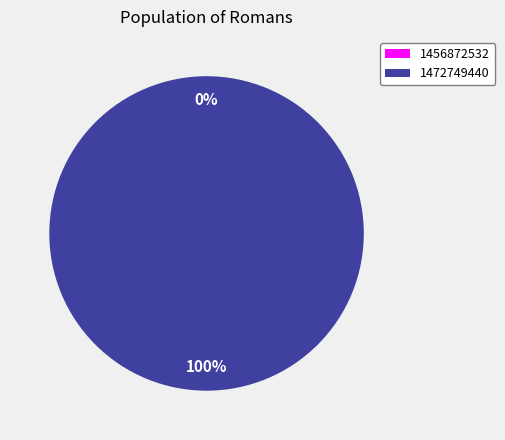

What percentage is the 1472749440 slice, to the nearest percent?

100%